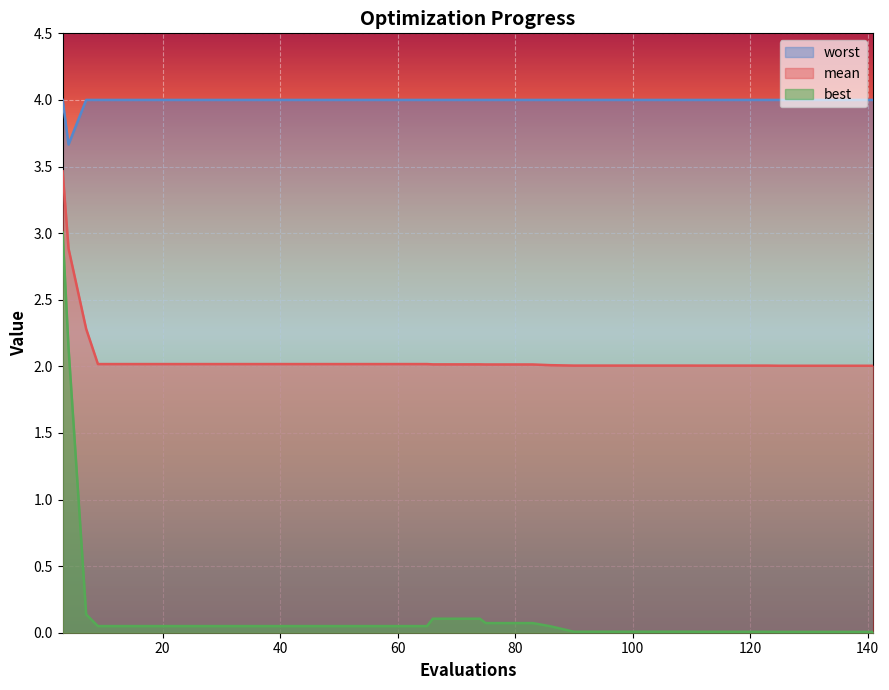

Which series has the widest spread of values?

best